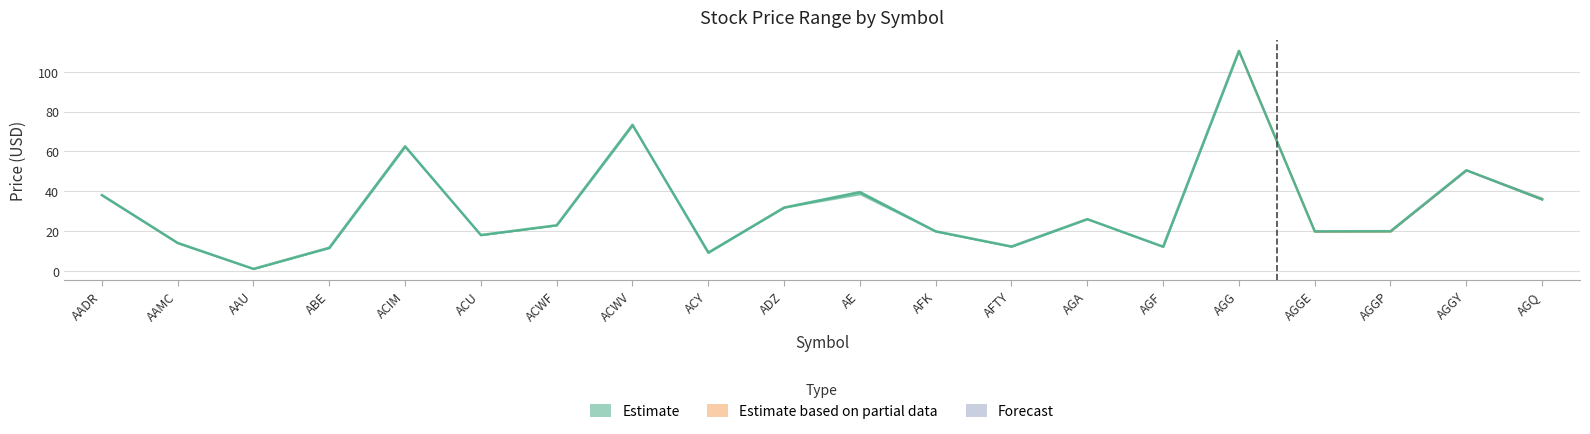

Does the chart have visible grid lines?

Yes